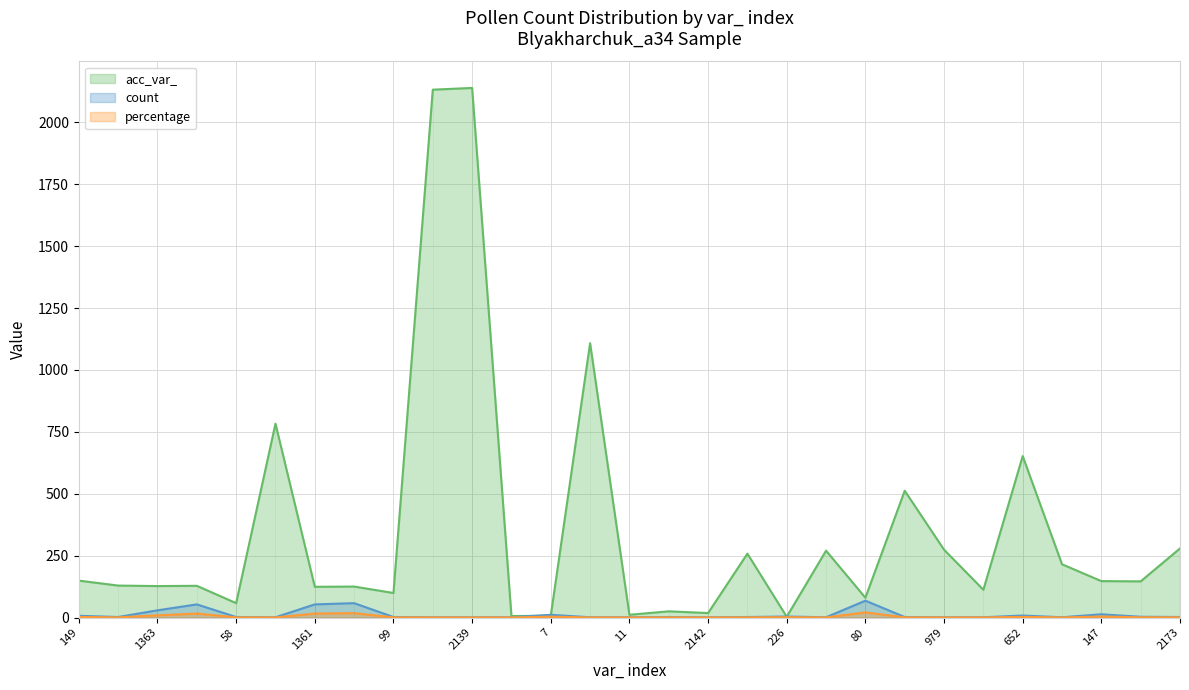

Which series has the largest total across all categories?

acc_var_